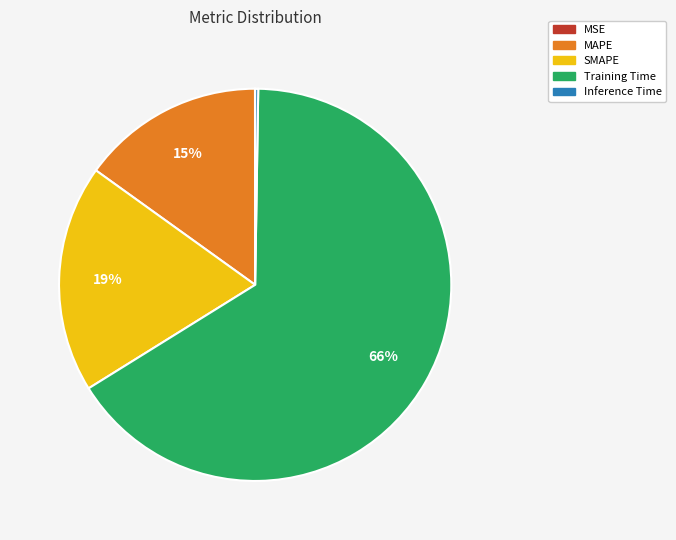

Which slice is the largest?

Training Time